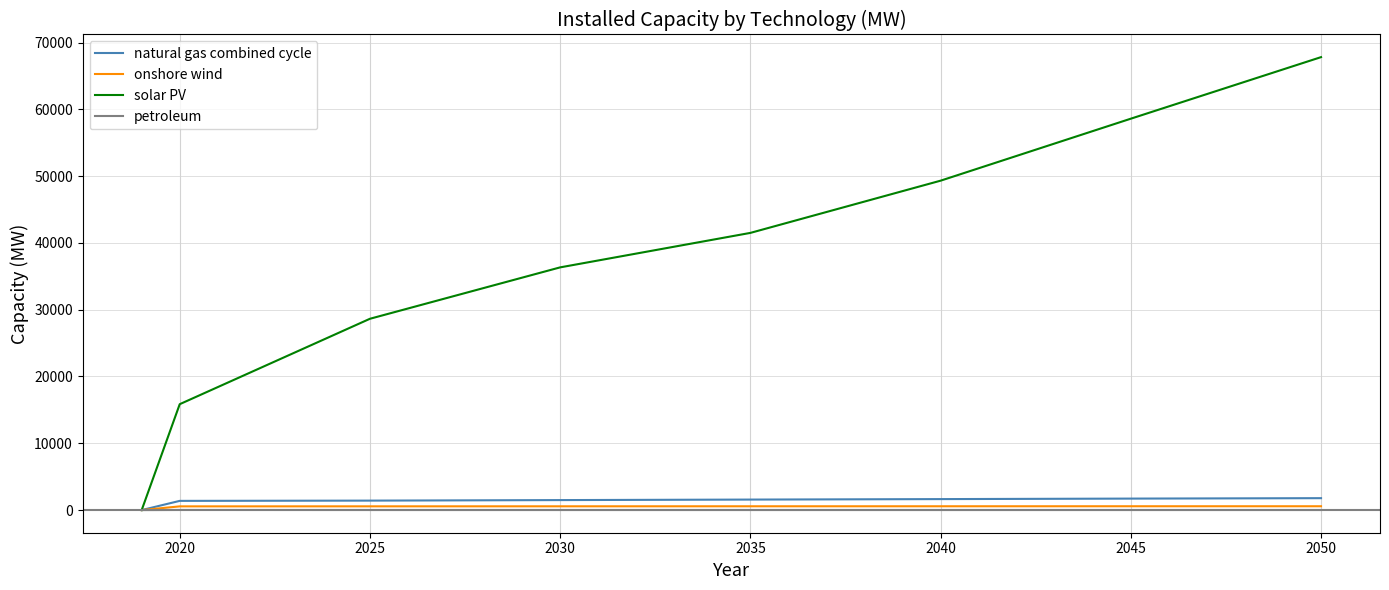

What is the greatest value displayed?

67817.2